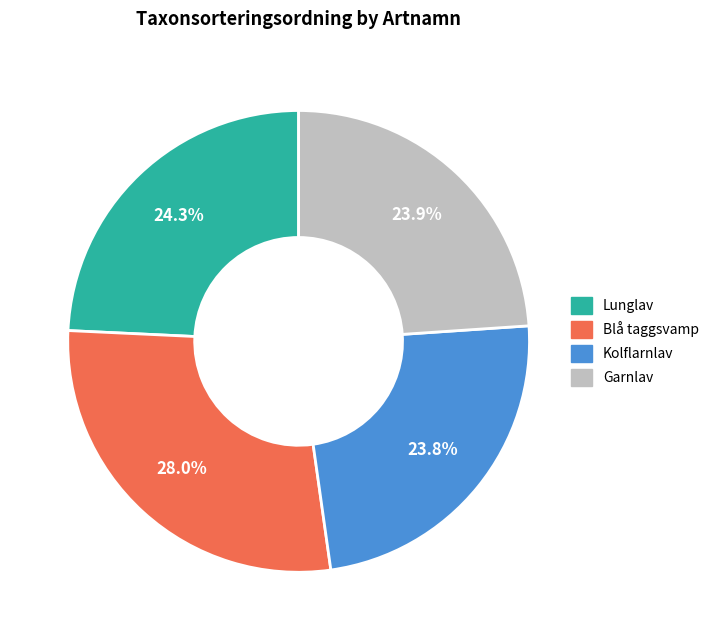

Does Lunglav represent more than half of the total?

No